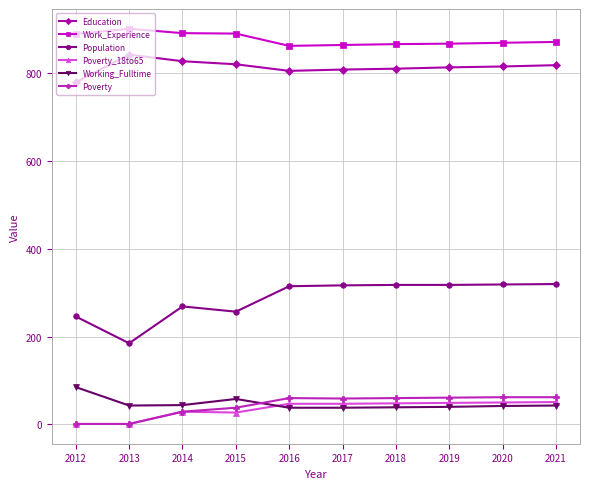

What are all the series names shown in the legend?

Education, Work_Experience, Population, Poverty_18to65, Working_Fulltime, Poverty